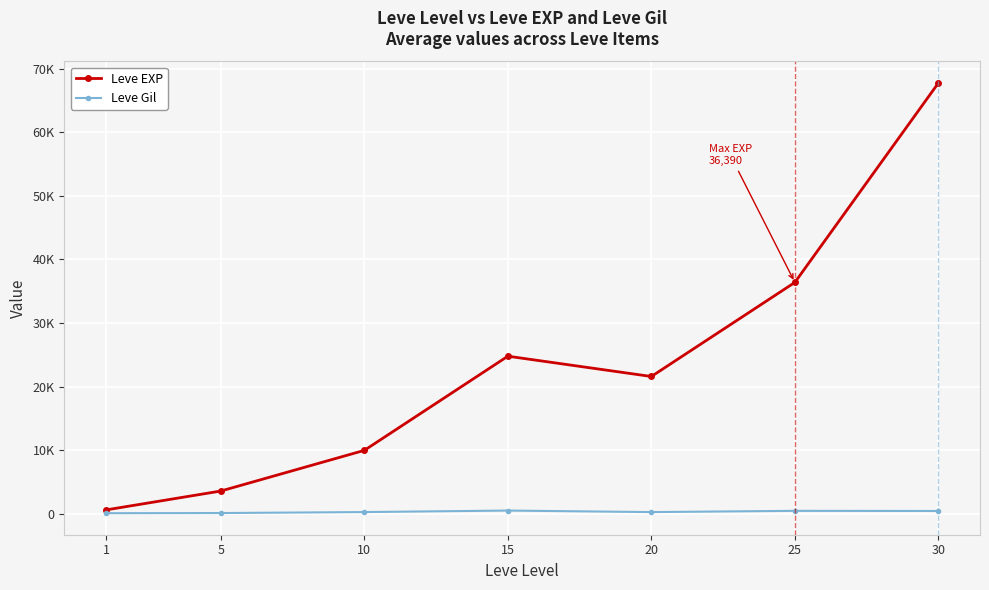

True or false: Leve Gil and Leve EXP cross at least once.

False